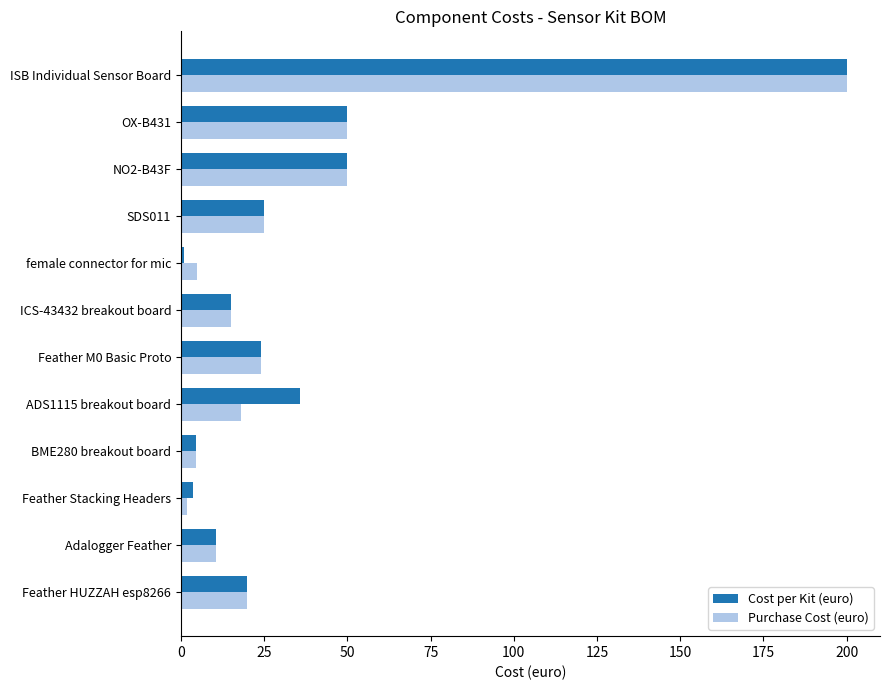

What is the average value of the Cost per Kit (euro) series?

36.6